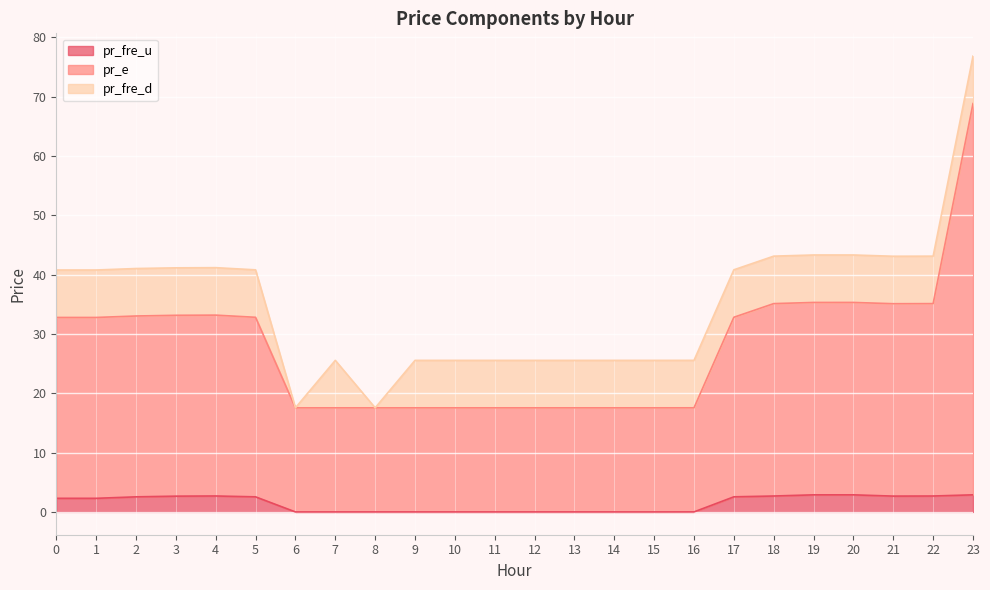

At which category does pr_e reach its first local peak?

4